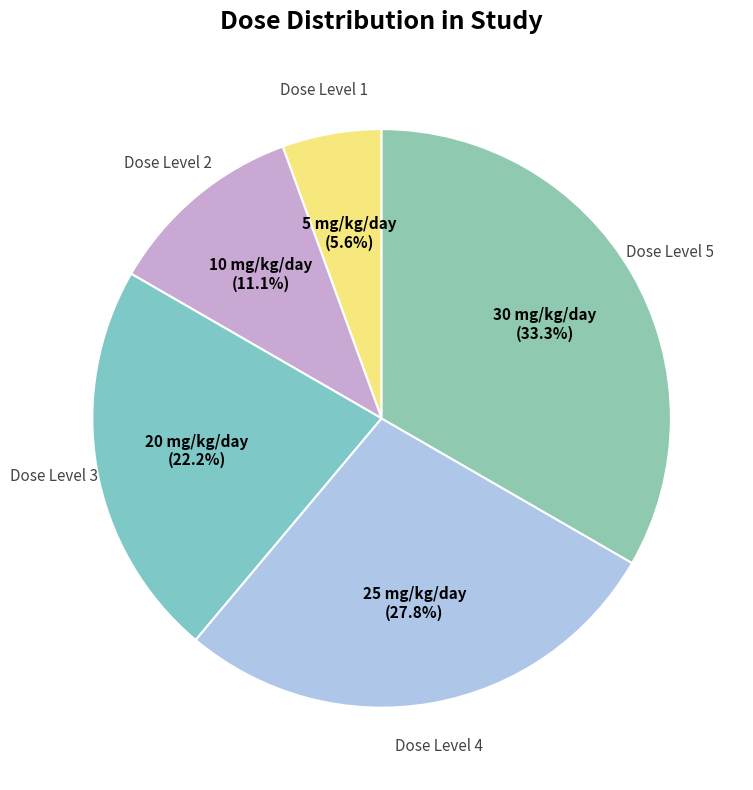

To the nearest percent, what is the average slice percentage?

20%